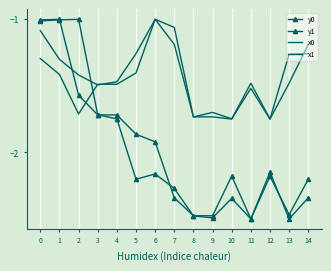

Reading left to right, extract all data points from this chart.

y0: 0=-1.0	1=-1.0	2=-1.6	3=-1.7	4=-1.7	5=-1.9	6=-1.9	7=-2.3	8=-2.5	9=-2.5	10=-2.2	11=-2.5	12=-2.1	13=-2.5	14=-2.3
y1: 0=-1.0	1=-1.0	2=-1.0	3=-1.7	4=-1.7	5=-2.2	6=-2.2	7=-2.3	8=-2.5	9=-2.5	10=-2.3	11=-2.5	12=-2.2	13=-2.5	14=-2.2
x0: 0=-1.3	1=-1.4	2=-1.7	3=-1.5	4=-1.5	5=-1.4	6=-1.0	7=-1.2	8=-1.7	9=-1.7	10=-1.7	11=-1.5	12=-1.8	13=-1.5	14=-1.2
x1: 0=-1.1	1=-1.3	2=-1.4	3=-1.5	4=-1.5	5=-1.3	6=-1.0	7=-1.1	8=-1.7	9=-1.7	10=-1.7	11=-1.5	12=-1.8	13=-1.3	14=-1.3